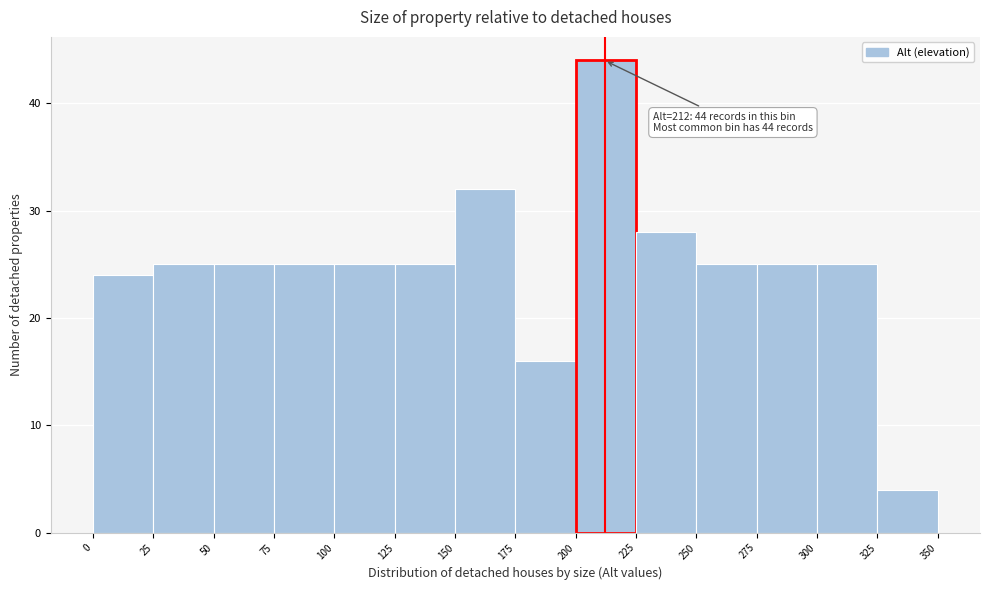

Which range on the x-axis has the tallest bar?

200 to 225